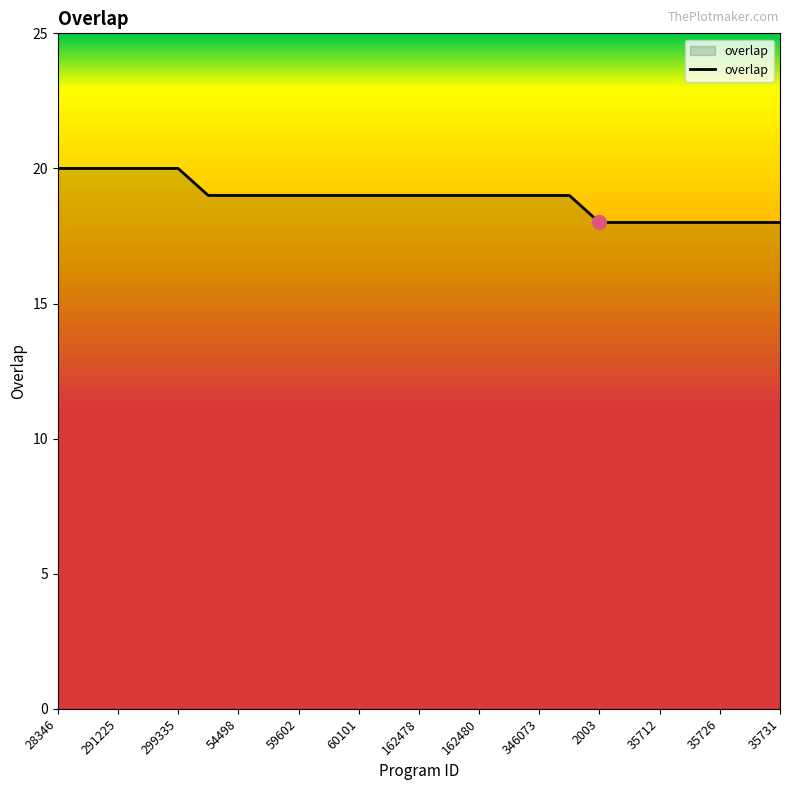

Is this an area chart (filled region under the line)?

No